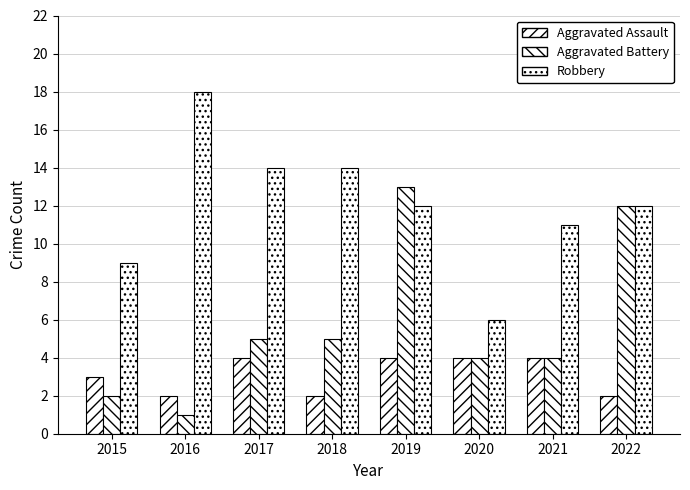

How many bars are there in each group?

3